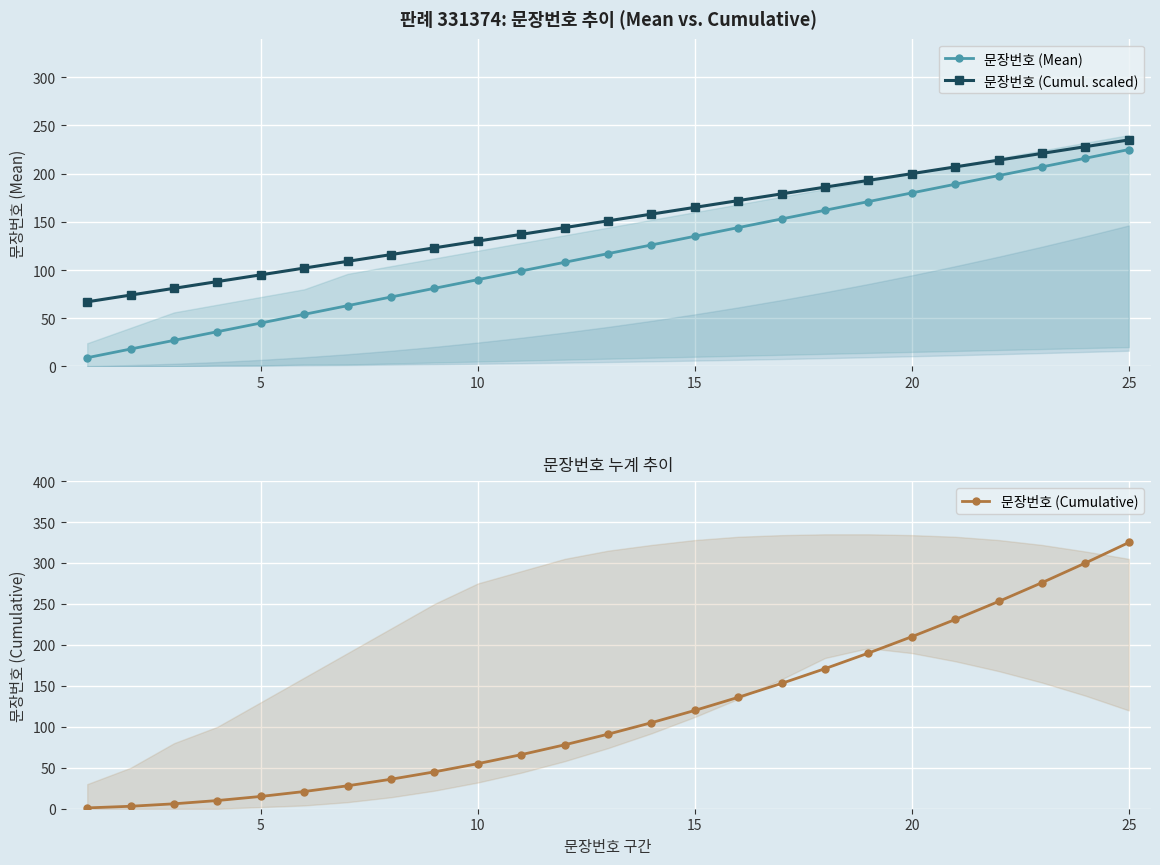

How many distinct data groups are displayed?

3